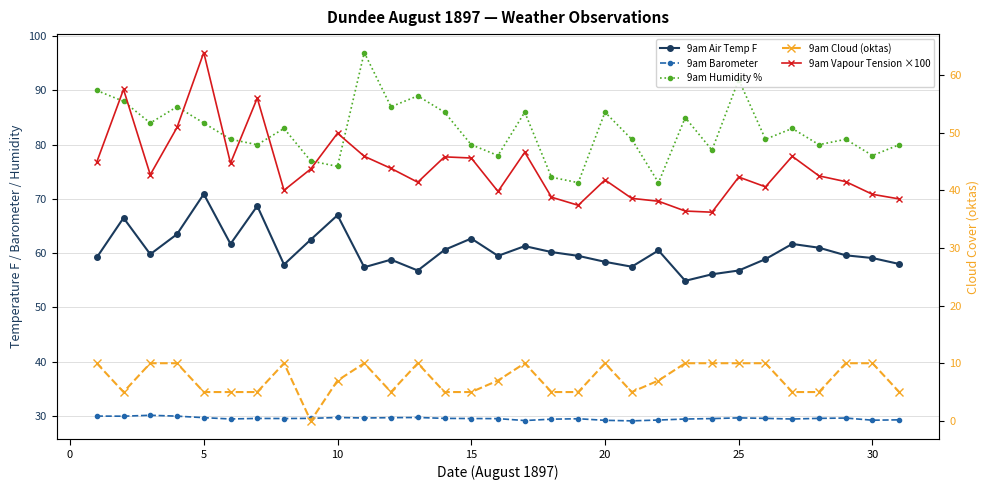

What is the difference between the second highest and minimum values in the 9am Vapour Tension ×100 series?

21.3